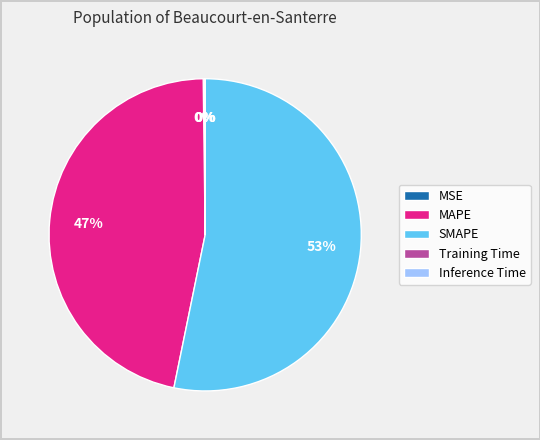

Does any single category account for the majority?

Yes